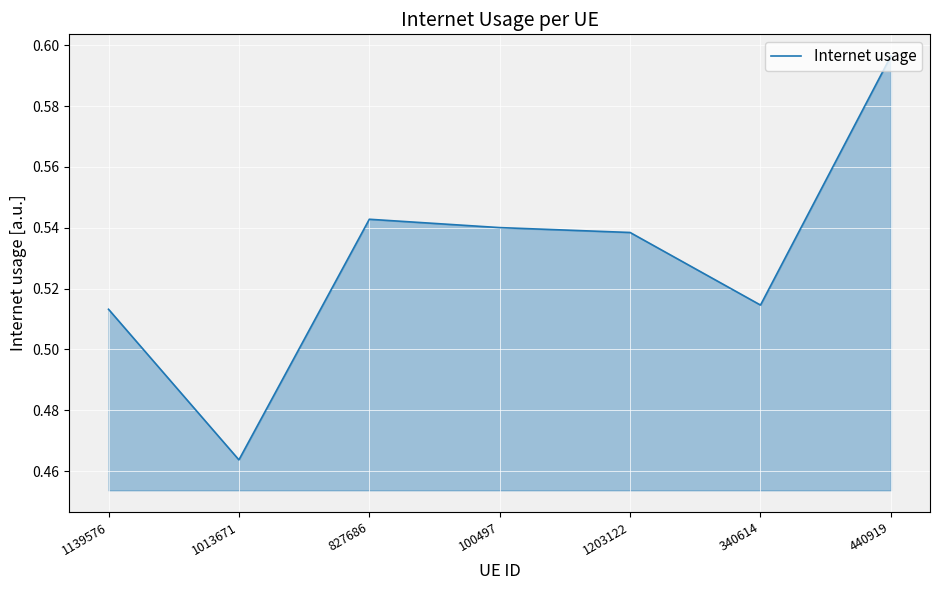

True or false: the data shows 0.3 at 340614.

False